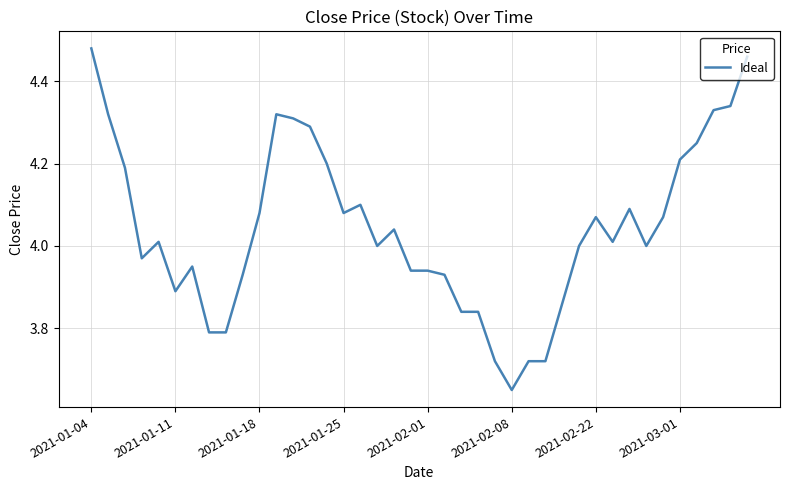

What is the difference between the maximum and minimum values?

0.8